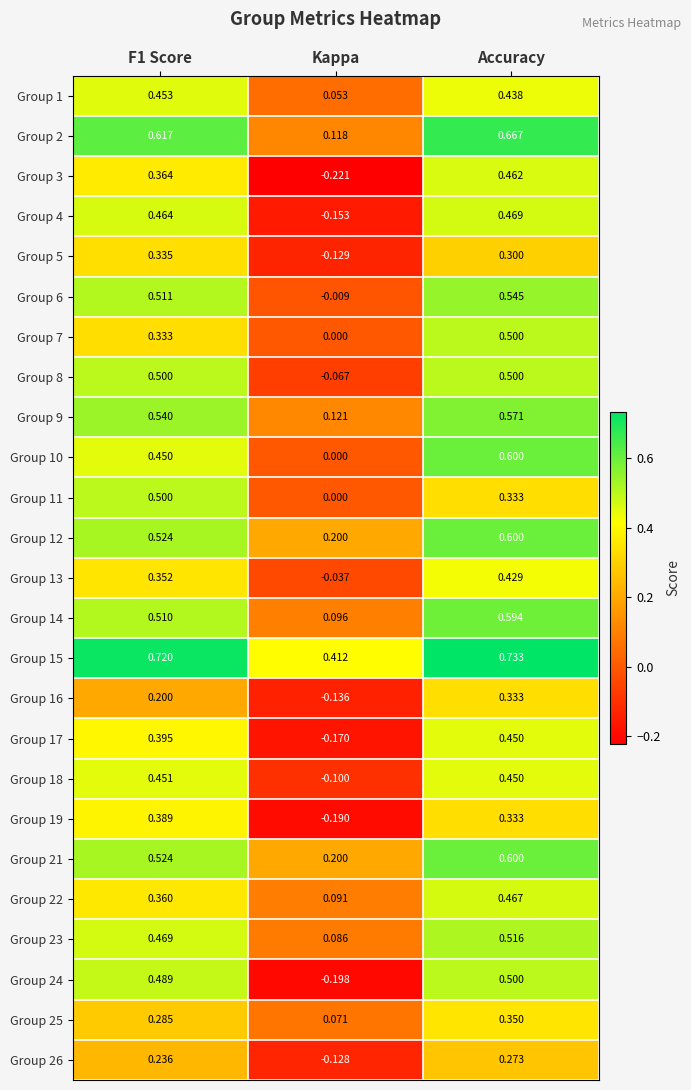

At which label is Group 18 closest to 0?

Kappa